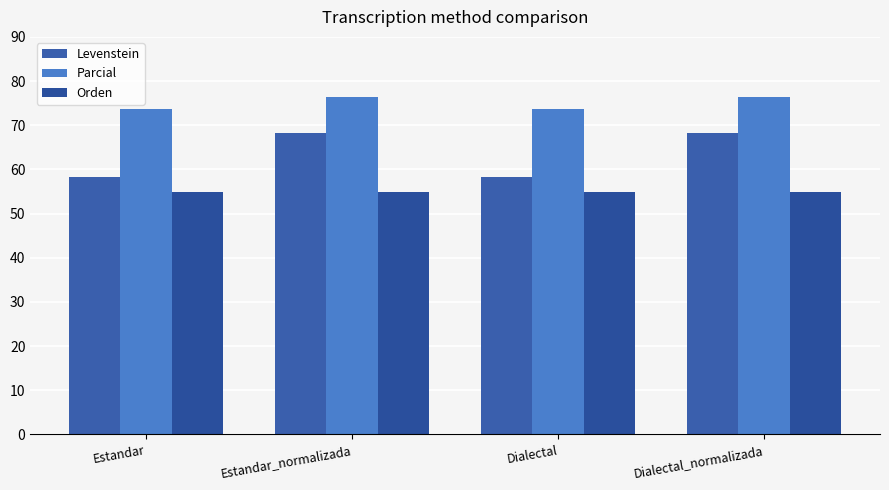

How many distinct data groups are displayed?

3